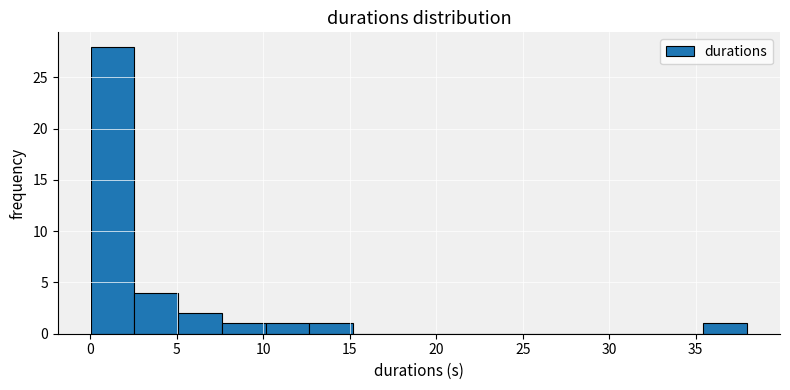

Over which range of the x-axis is the bar tallest?

0.0 to 2.5